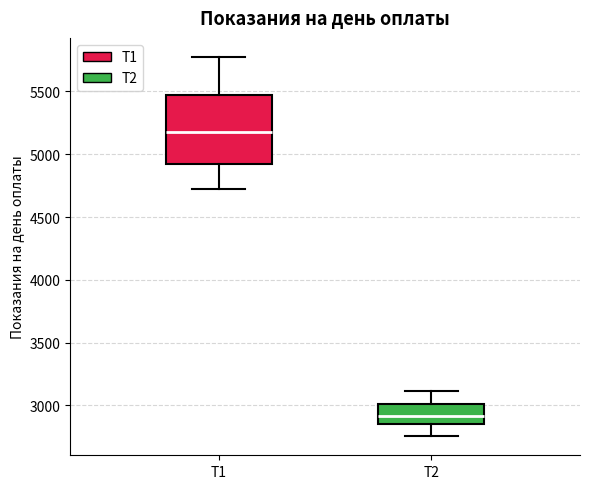

Which box is the tallest, from its lower edge to its upper edge?

T1